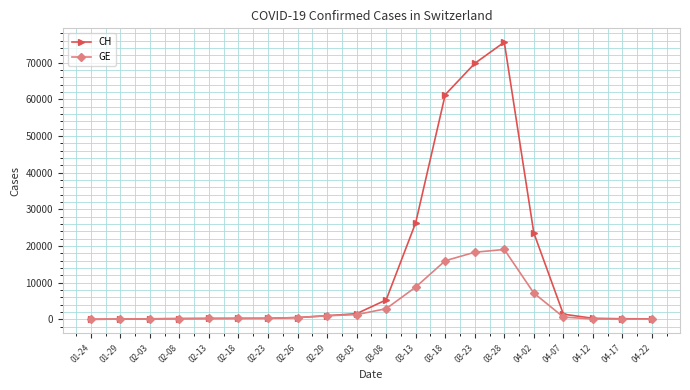

How many lines are shown in the chart?

2